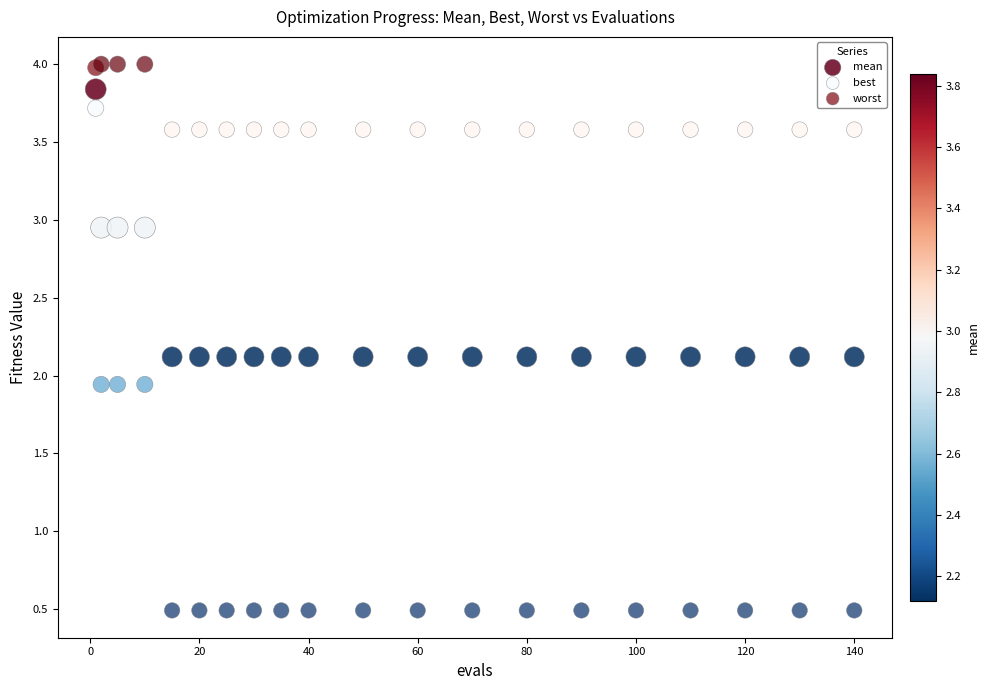

Which series reaches the minimum Y coordinate?

best